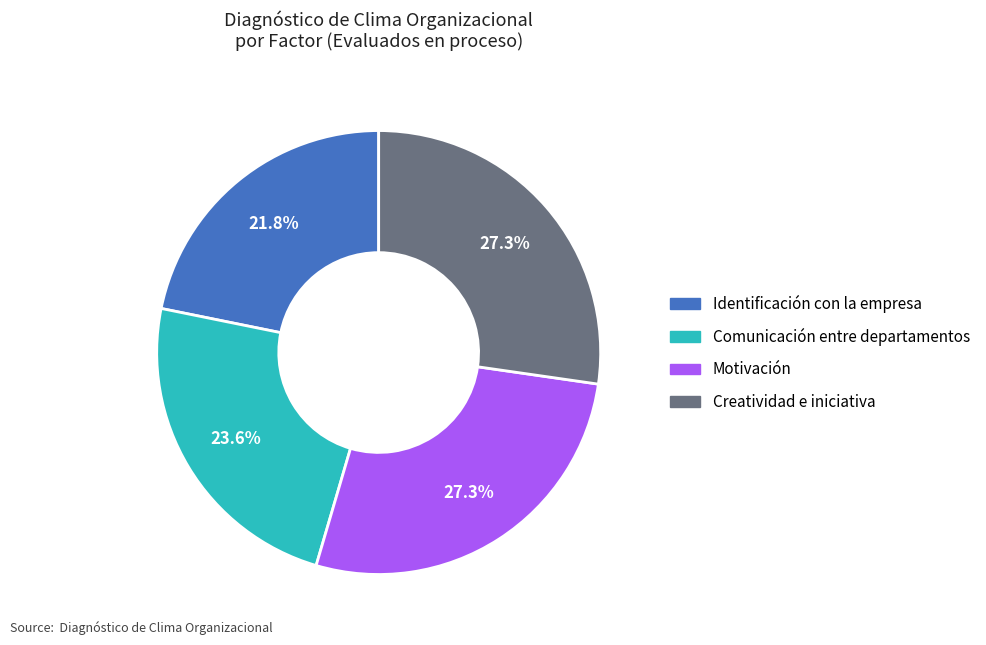

Between Motivación and Comunicación entre departamentos, which is larger?

Motivación